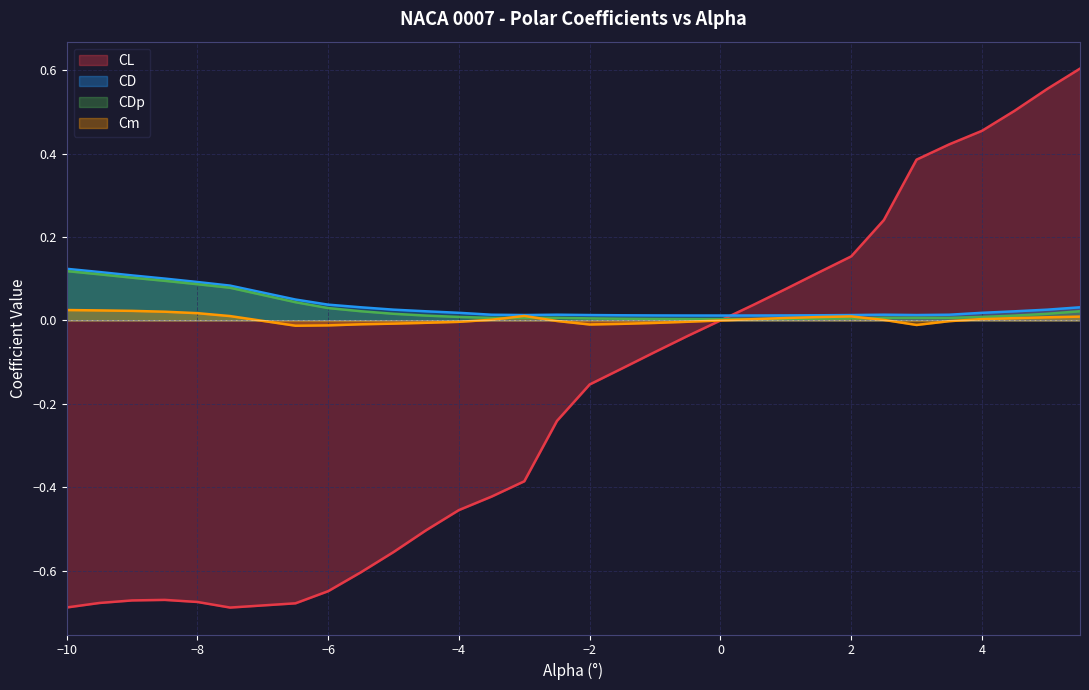

What are all the series names shown in the legend?

CL, CD, CDp, Cm